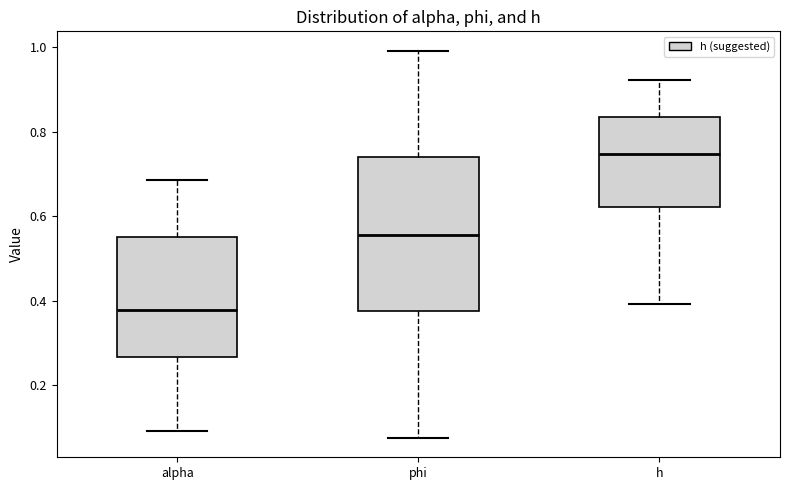

Reading left to right, read every box against the y-axis: the position of its median line, the range the box covers, and the ends of its whiskers. The values are not printed on the chart, so give them approximately, as read against the axis.

alpha: median 0.38, box 0.26 to 0.56, whiskers 0.10 to 0.68
phi: median 0.56, box 0.38 to 0.74, whiskers 0.08 to 1.00
h: median 0.74, box 0.62 to 0.84, whiskers 0.40 to 0.92